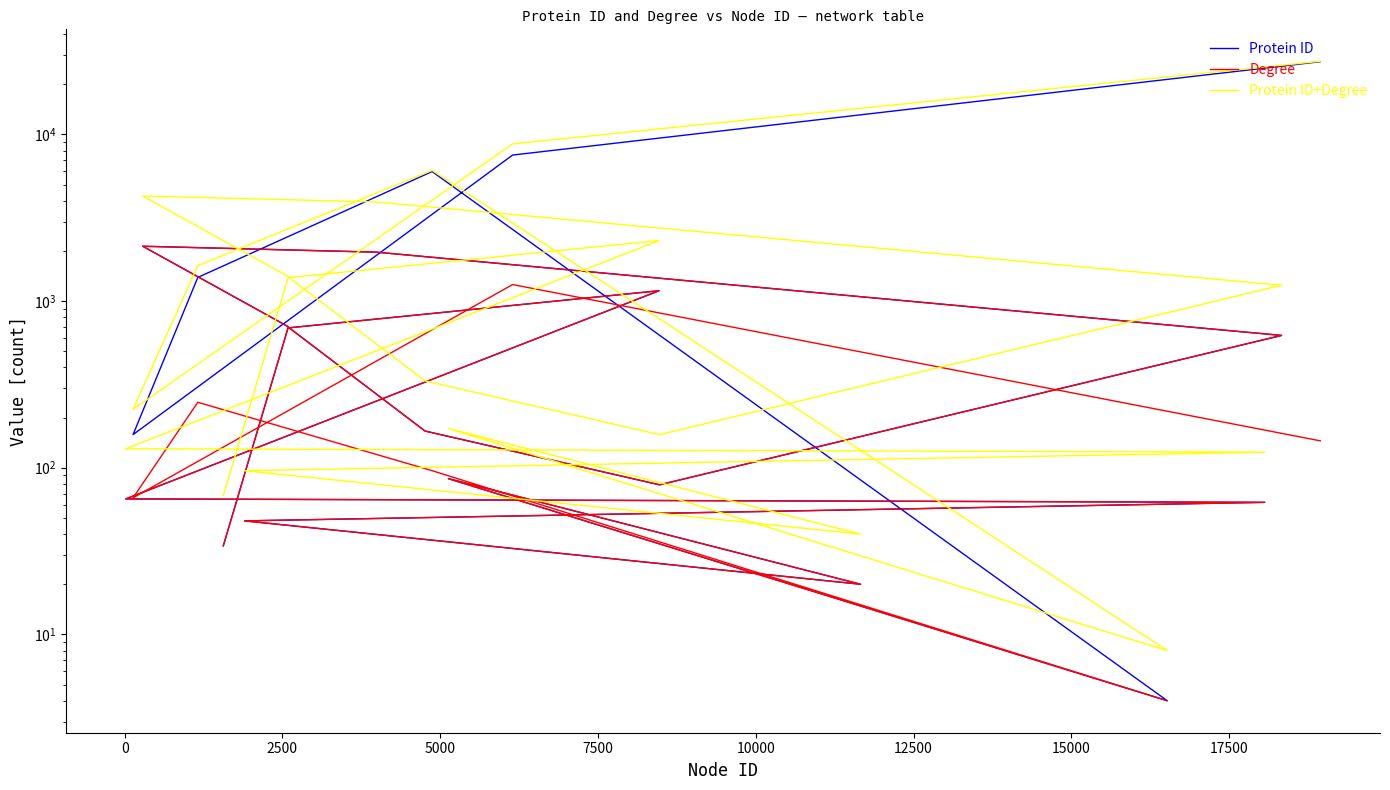

What are all the series names shown in the legend?

Protein ID, Degree, Protein ID+Degree